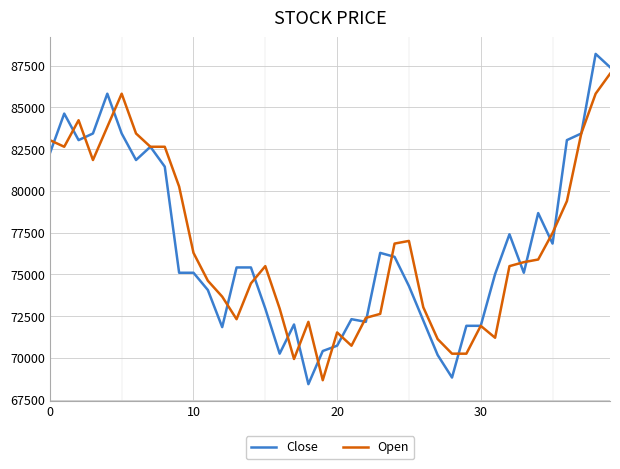

Which series has the widest spread of values?

Close